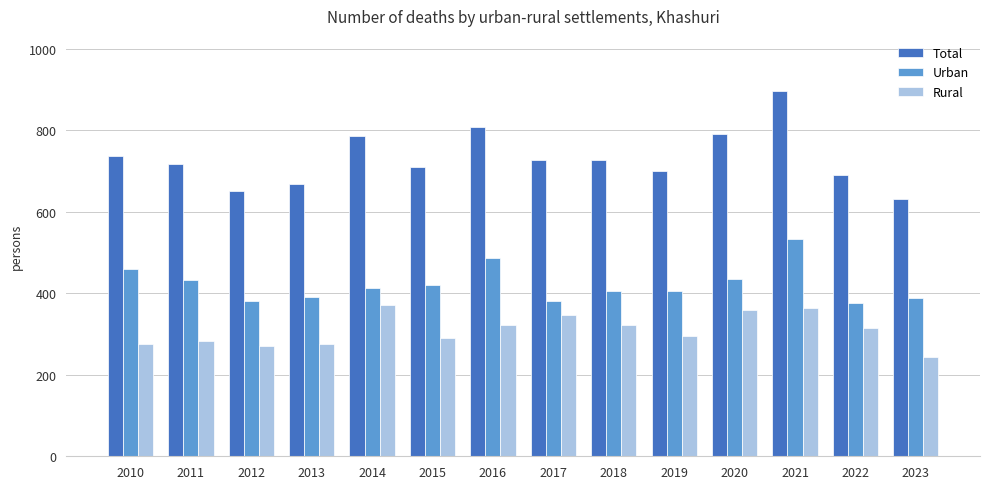

How many data points does each series have?

14